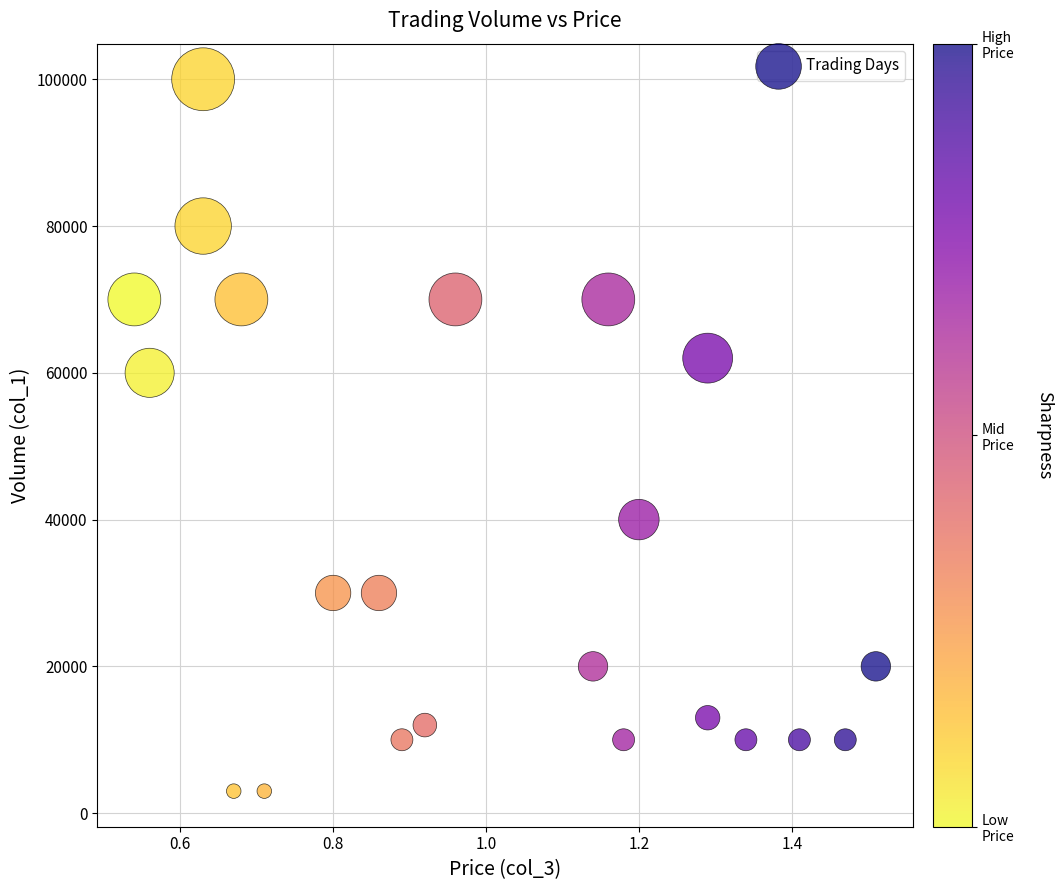

What is the range of Y values (max minus min)?

97000